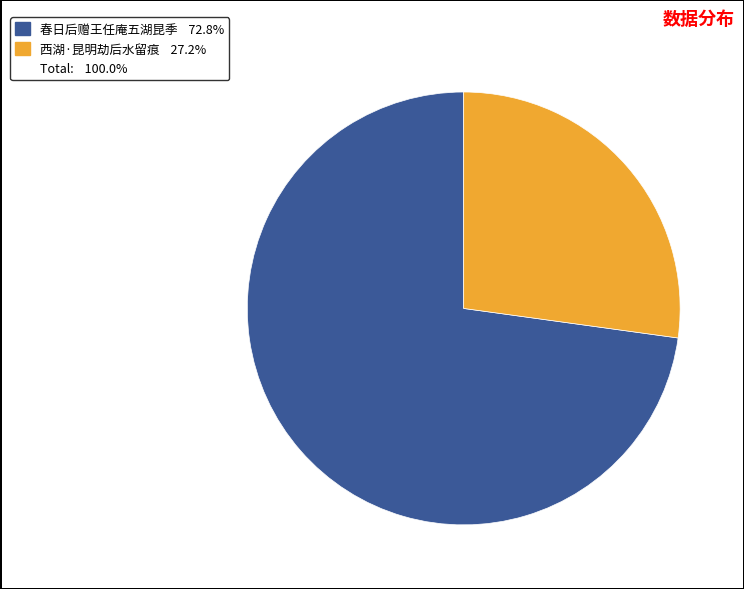

Is there any slice that represents more than half of the pie?

Yes